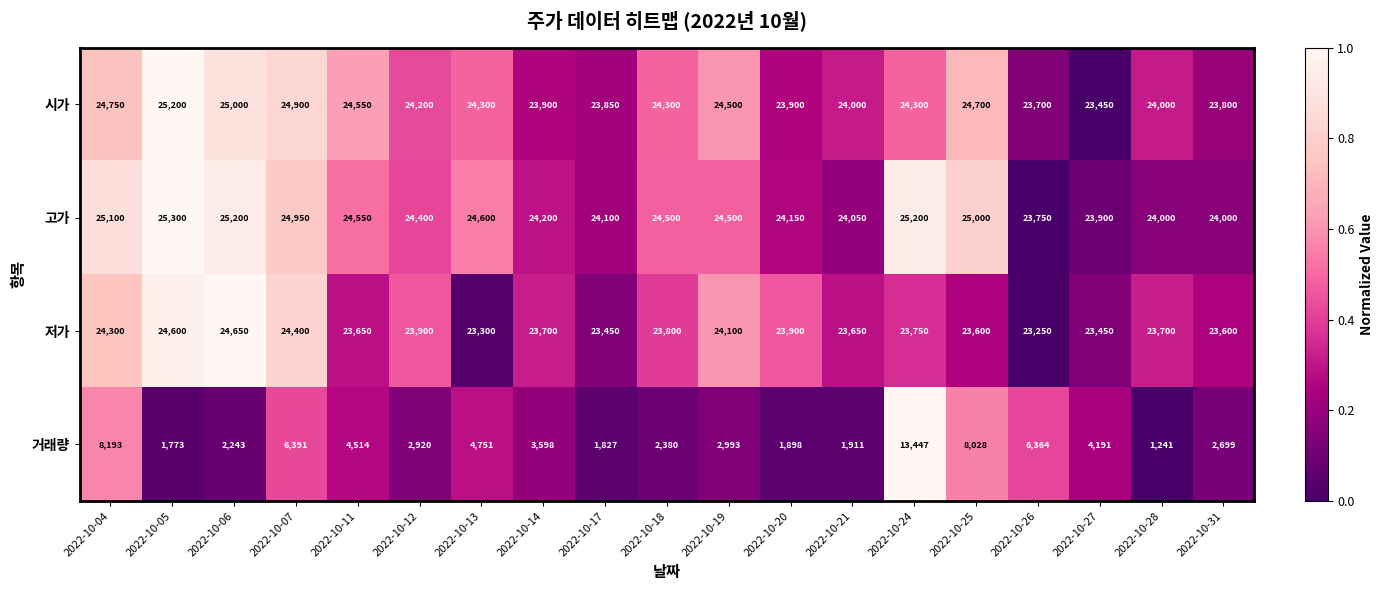

At which category is the sum across all series the highest?

2022-10-24